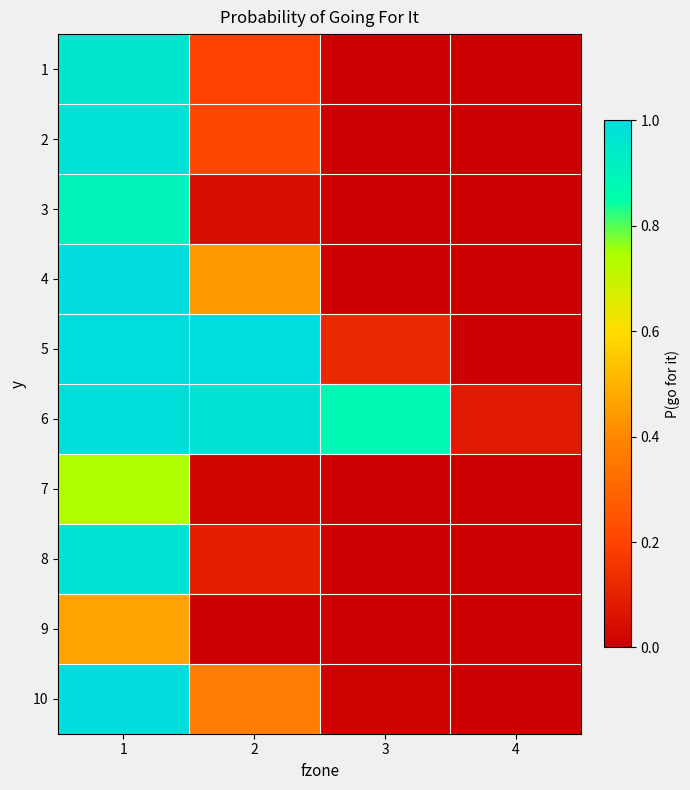

At which category is the sum across all series the highest?

1